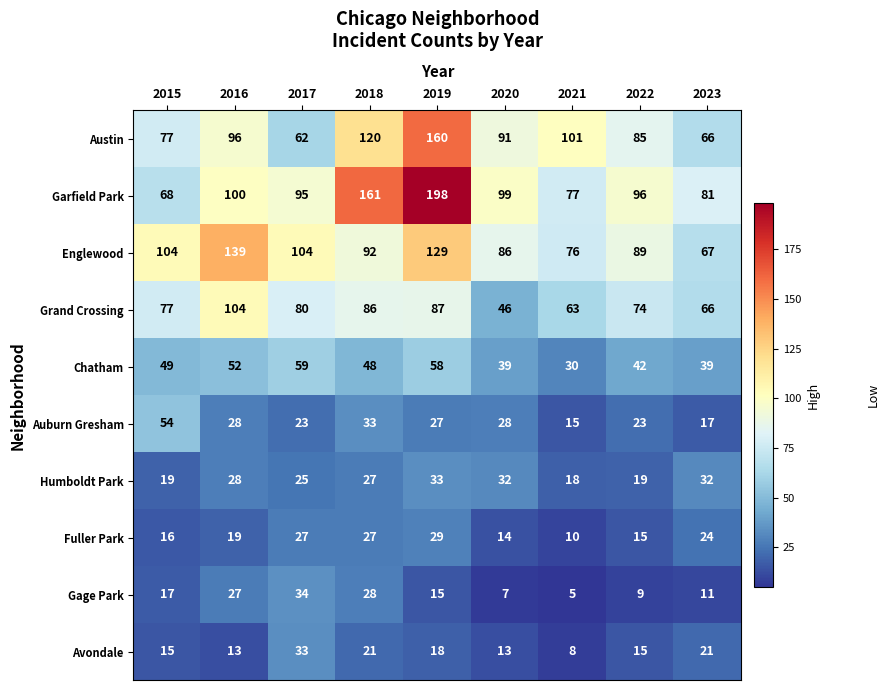

At which category does the chart reach its minimum across all series?

2021